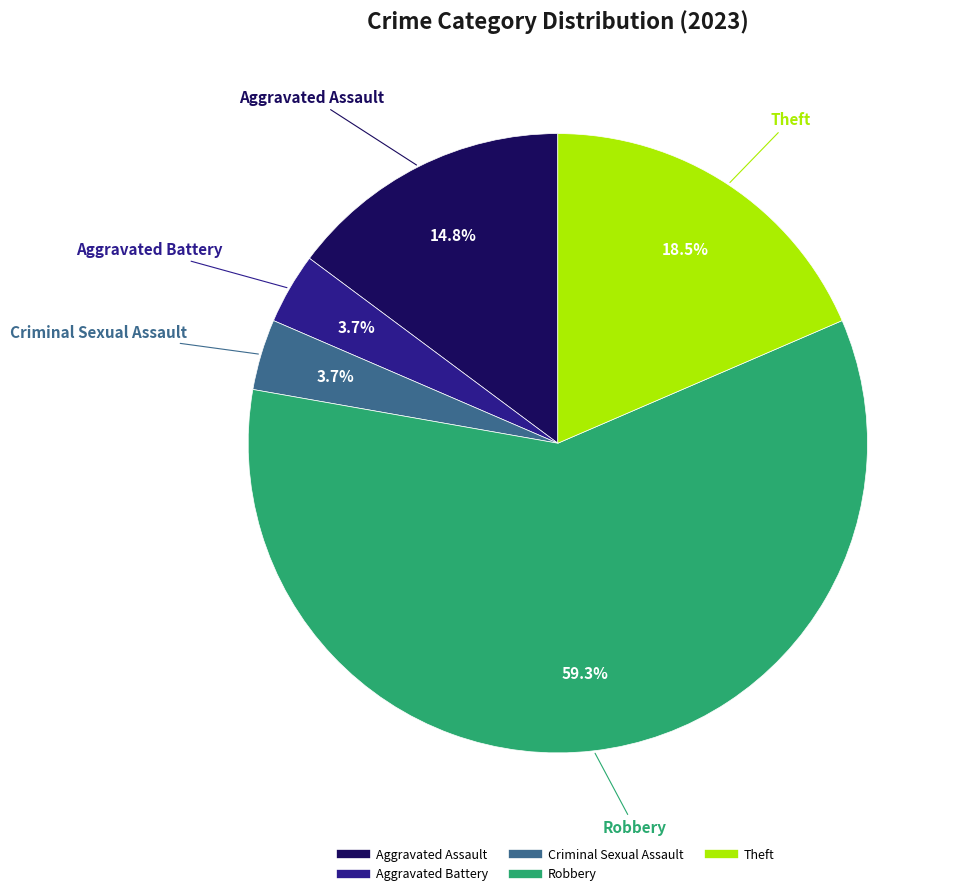

Which category has the biggest portion of the pie?

Robbery